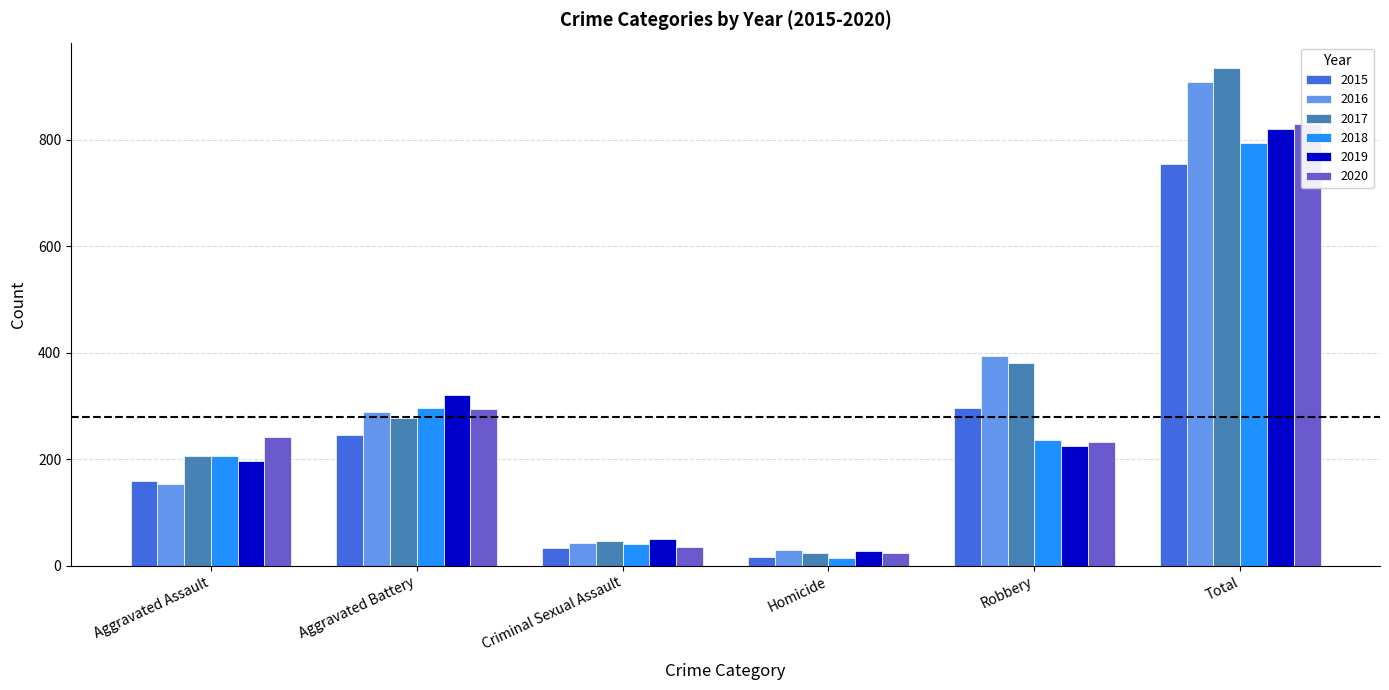

How many data points does each series have?

6